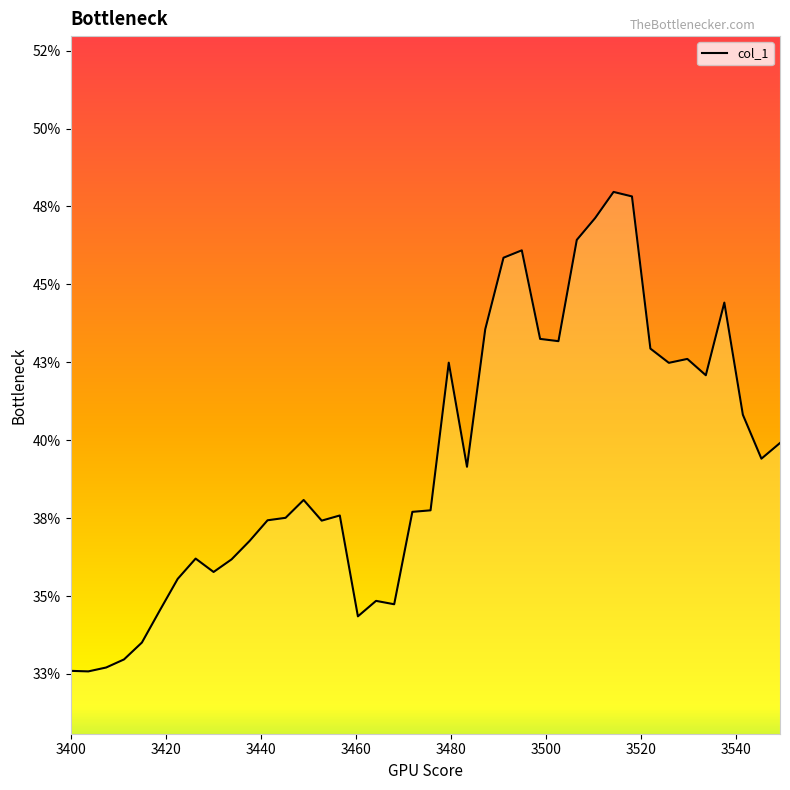

Does the chart have visible grid lines?

No